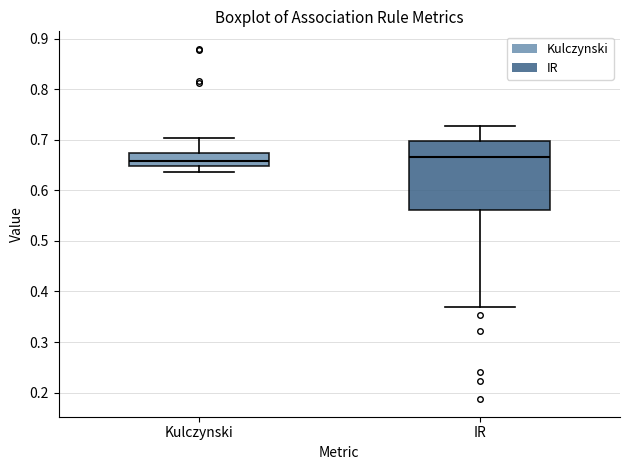

Comparing the boxes themselves (not the whiskers), which one is the tallest?

IR